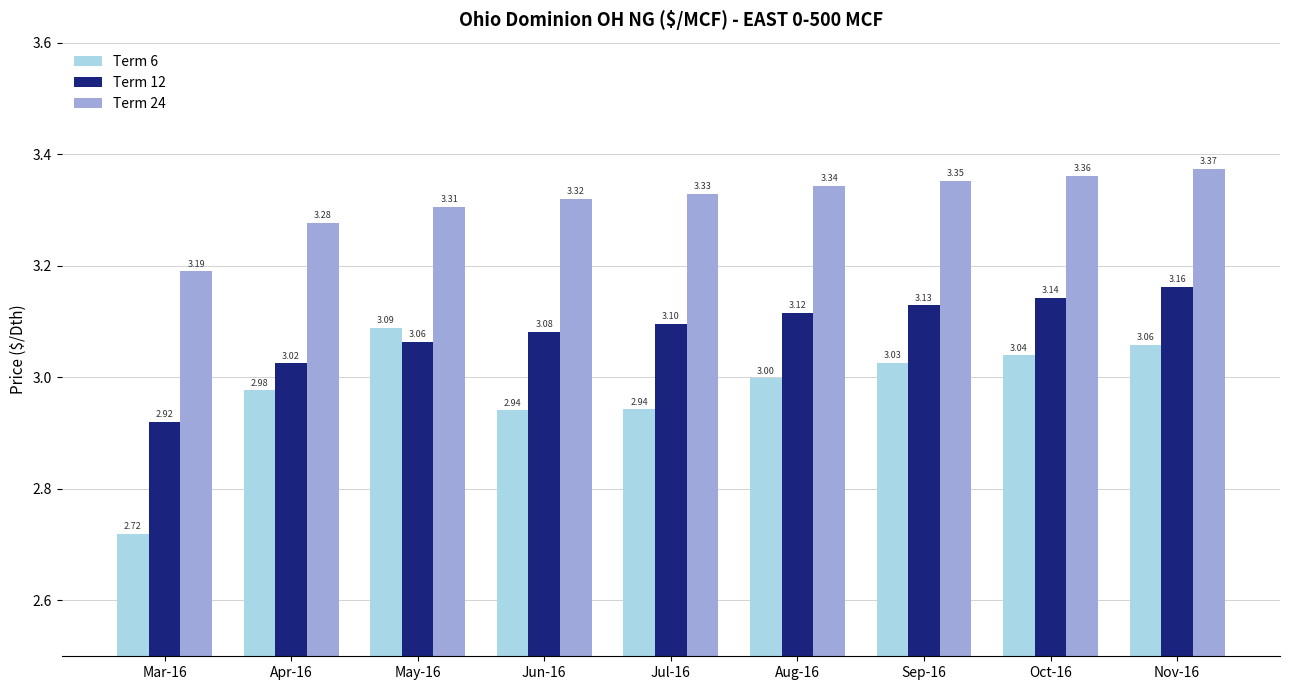

At how many categories does at least one series exceed 3?

9